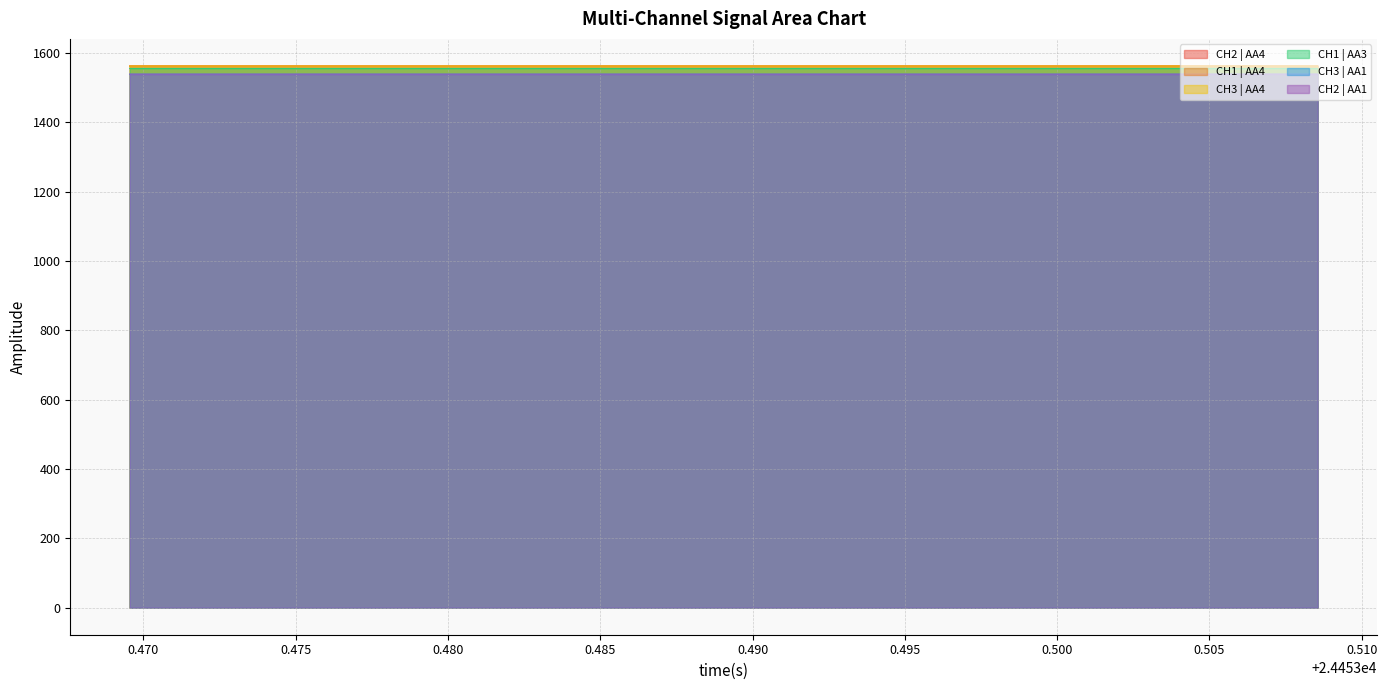

What is the minimum value shown in the chart?

1538.4